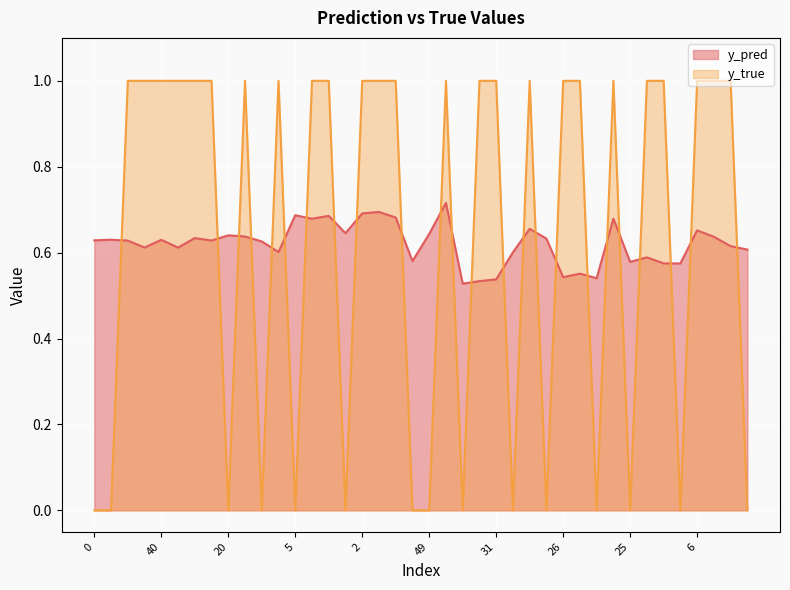

Reading left to right, extract all data points from this chart.

y_pred: 0=0.6	11=0.6	12=0.6	23=0.6	40=0.6	50=0.6	7=0.6	17=0.6	20=0.6	22=0.6	36=0.6	3=0.6	5=0.7	15=0.7	32=0.7	42=0.6	2=0.7	4=0.7	39=0.7	46=0.6	49=0.6	14=0.7	18=0.5	30=0.5	31=0.5	37=0.6	8=0.7	9=0.6	26=0.5	33=0.6	47=0.5	1=0.7	25=0.6	35=0.6	43=0.6	44=0.6	6=0.7	21=0.6	24=0.6	27=0.6
y_true: 0=0.0	11=0.0	12=1.0	23=1.0	40=1.0	50=1.0	7=1.0	17=1.0	20=0.0	22=1.0	36=0.0	3=1.0	5=0.0	15=1.0	32=1.0	42=0.0	2=1.0	4=1.0	39=1.0	46=0.0	49=0.0	14=1.0	18=0.0	30=1.0	31=1.0	37=0.0	8=1.0	9=0.0	26=1.0	33=1.0	47=0.0	1=1.0	25=0.0	35=1.0	43=1.0	44=0.0	6=1.0	21=1.0	24=1.0	27=0.0